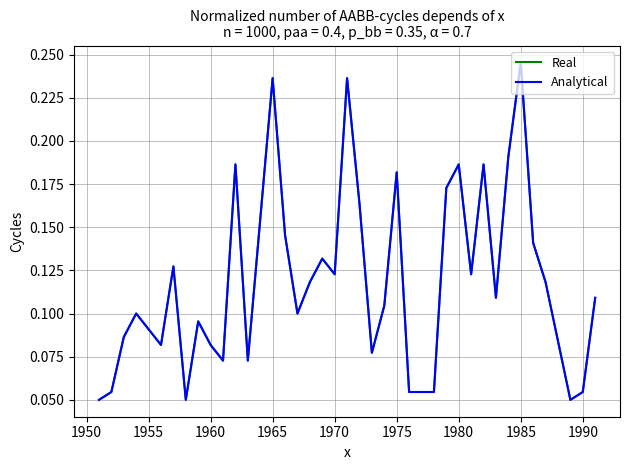

In Real, how many points are higher than both neighbors (excluding endpoints)?

11